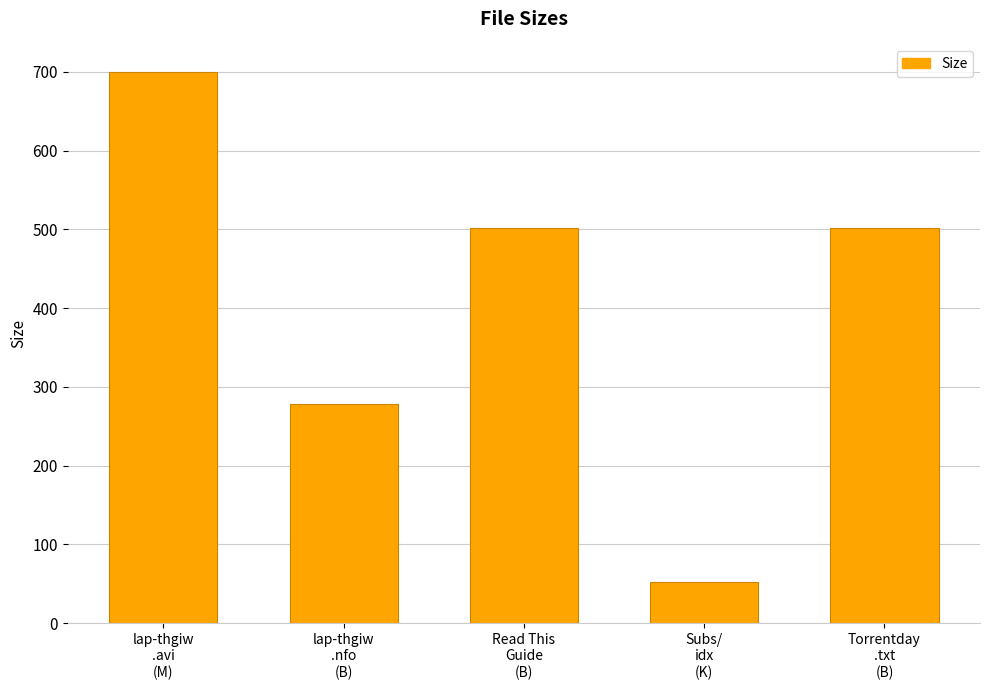

What is the greatest value displayed?

699.9